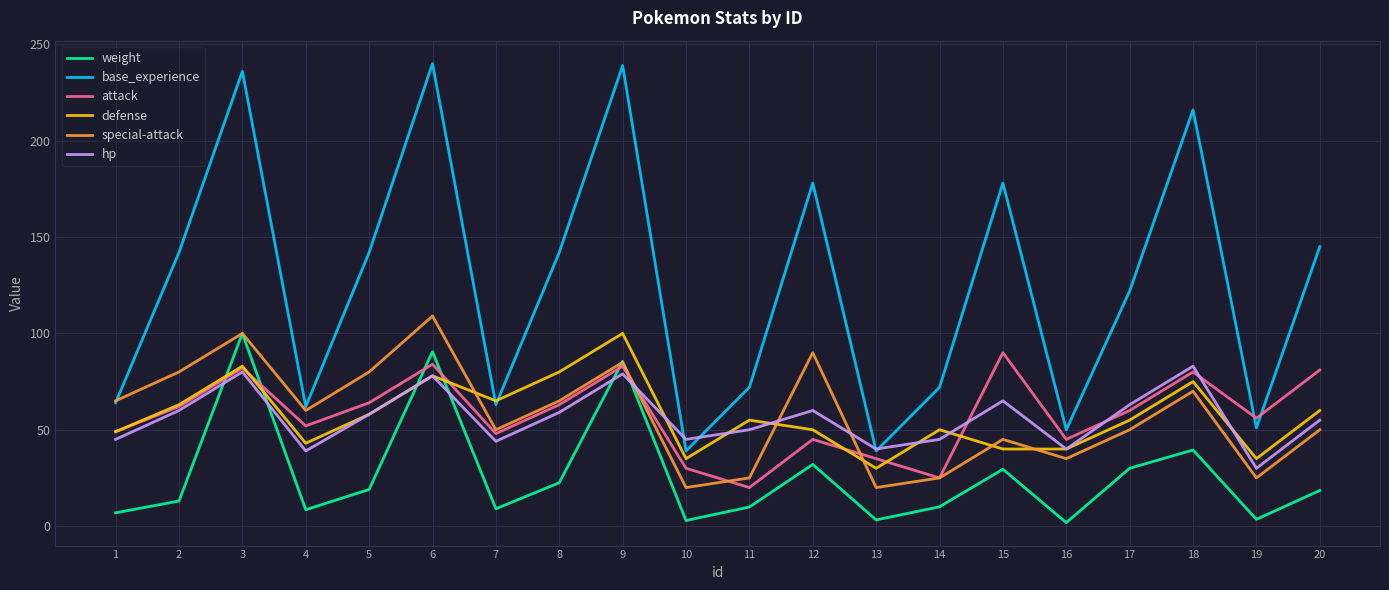

Is this an area chart (filled region under the line)?

No